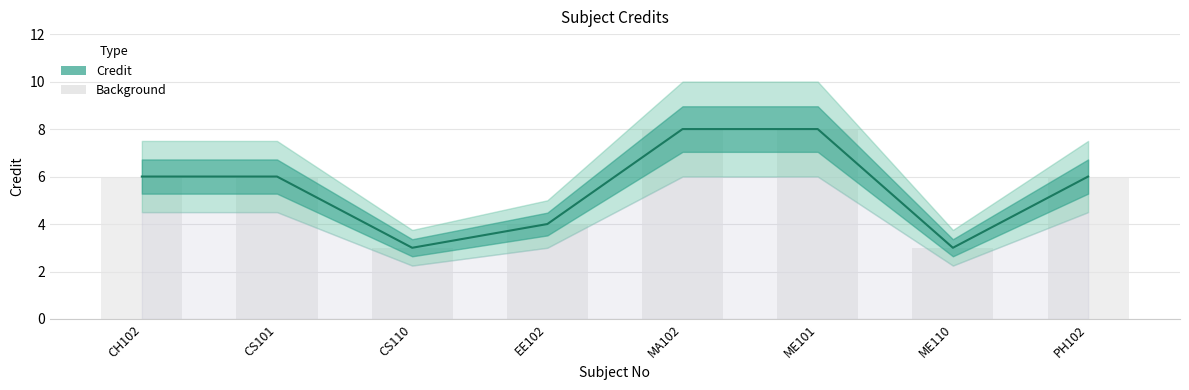

What is the value of the 8th bar from the left?

6